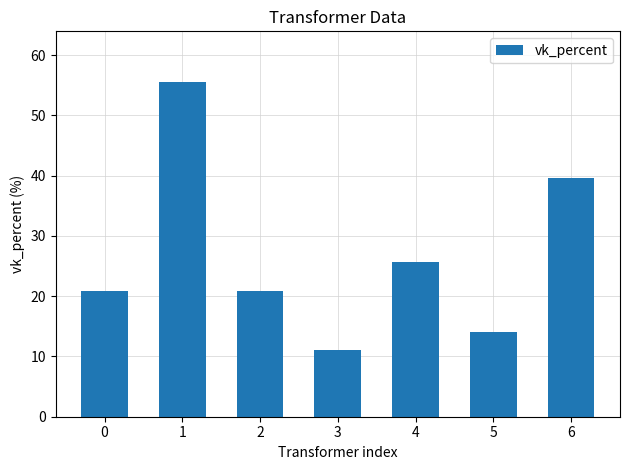

What is the sum of the values at 1 and 2?

76.4